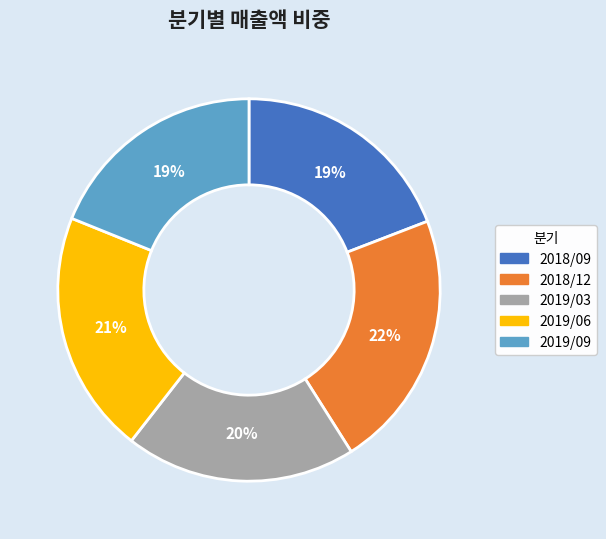

Combined, do 2019/06 and 2018/09 account for over 50%?

No